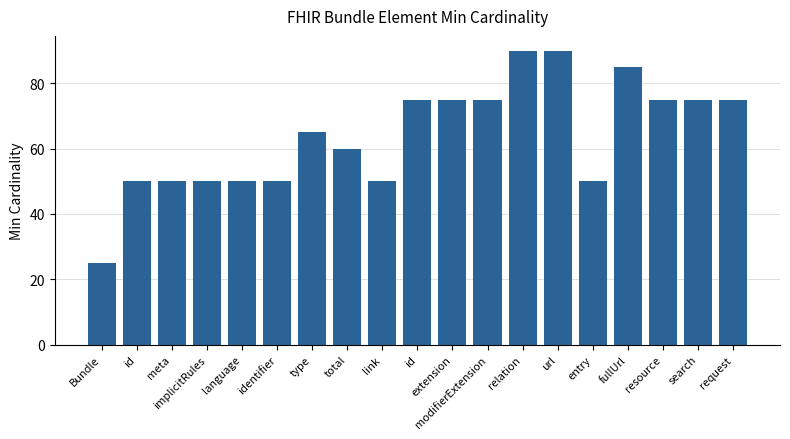

What is the value of the 1st bar from the left?

25